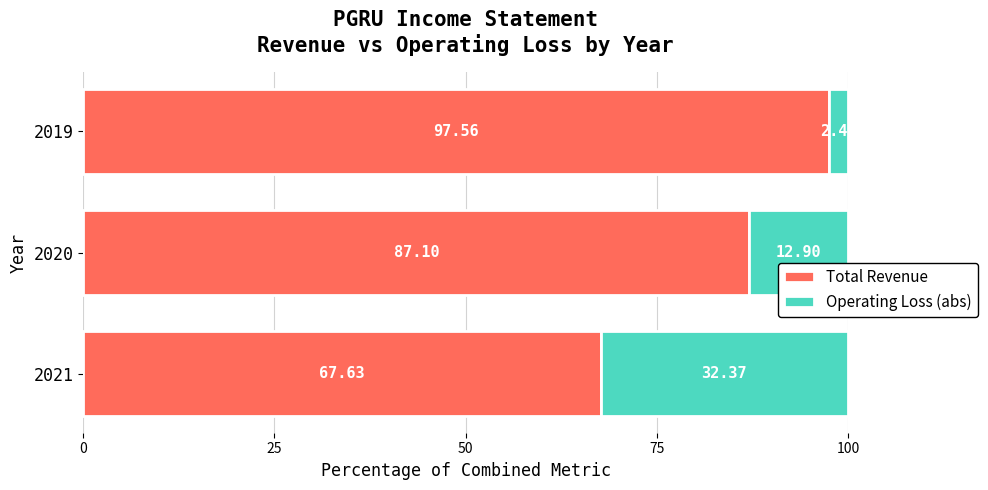

What is the sum of all Total Revenue values?

252.3